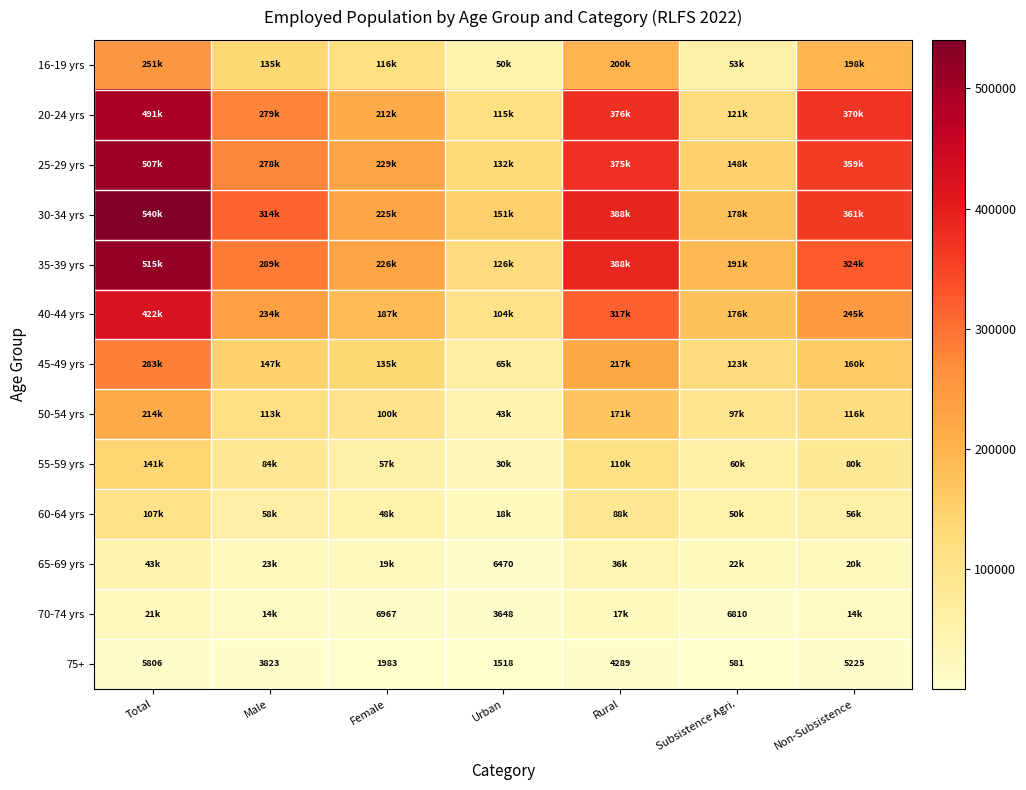

At which label is 75+ closest to 3193?

Male